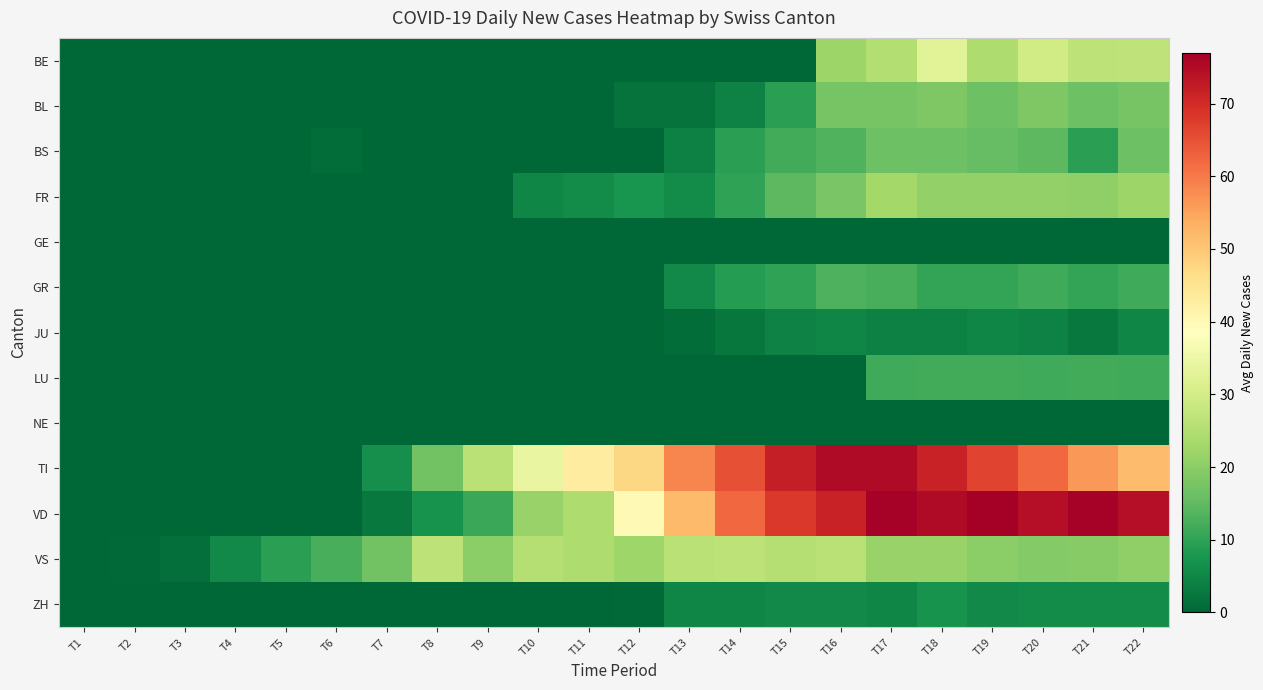

Rank the series by their maximum value, from highest to lowest.

VD, TI, BE, VS, FR, BL, BS, GR, LU, ZH, JU, GE, NE